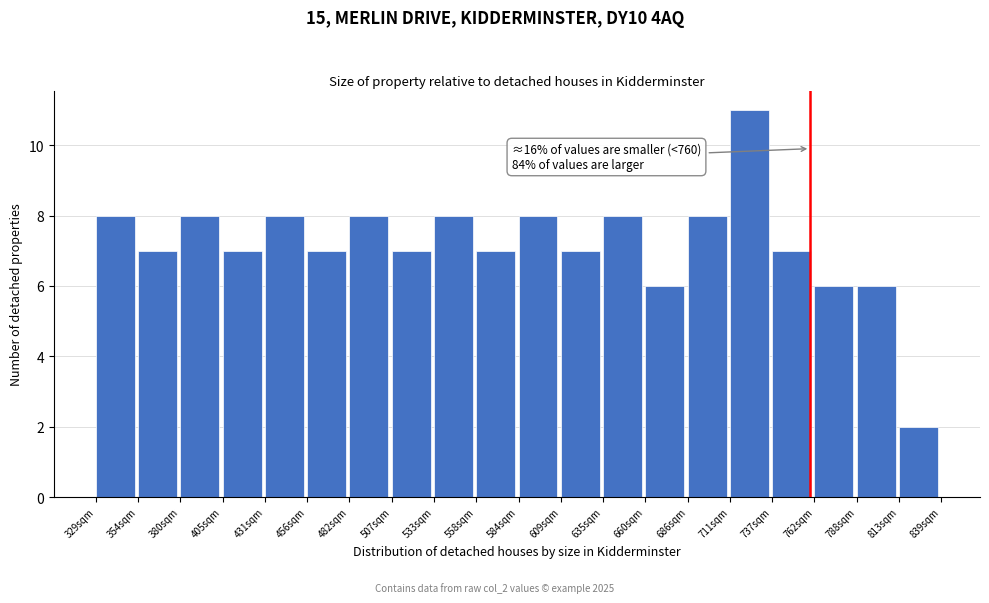

Which range on the x-axis has the tallest bar?

710 to 735